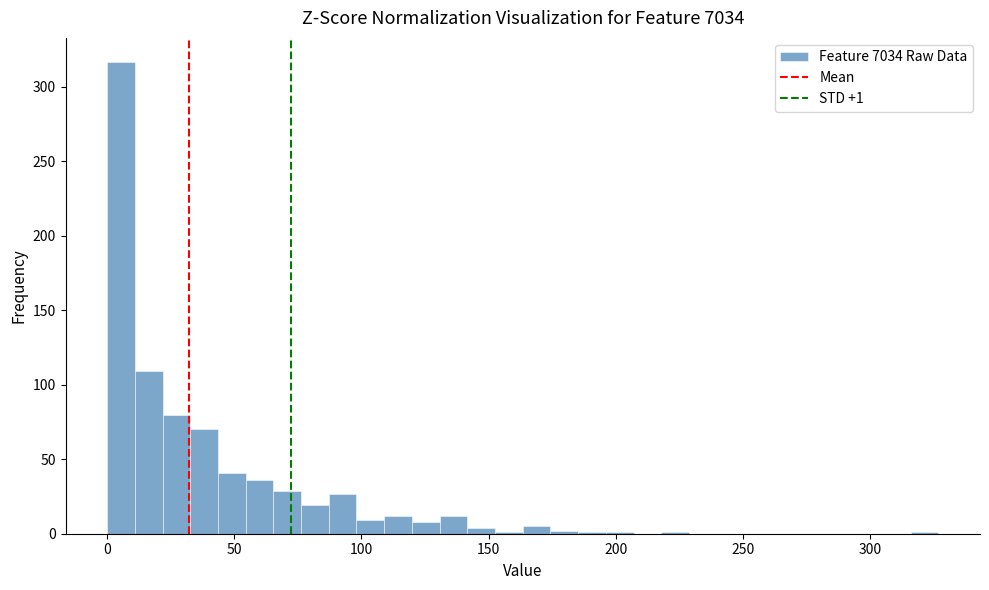

Read against the x-axis, roughly where is the centre of the tallest bar?

5